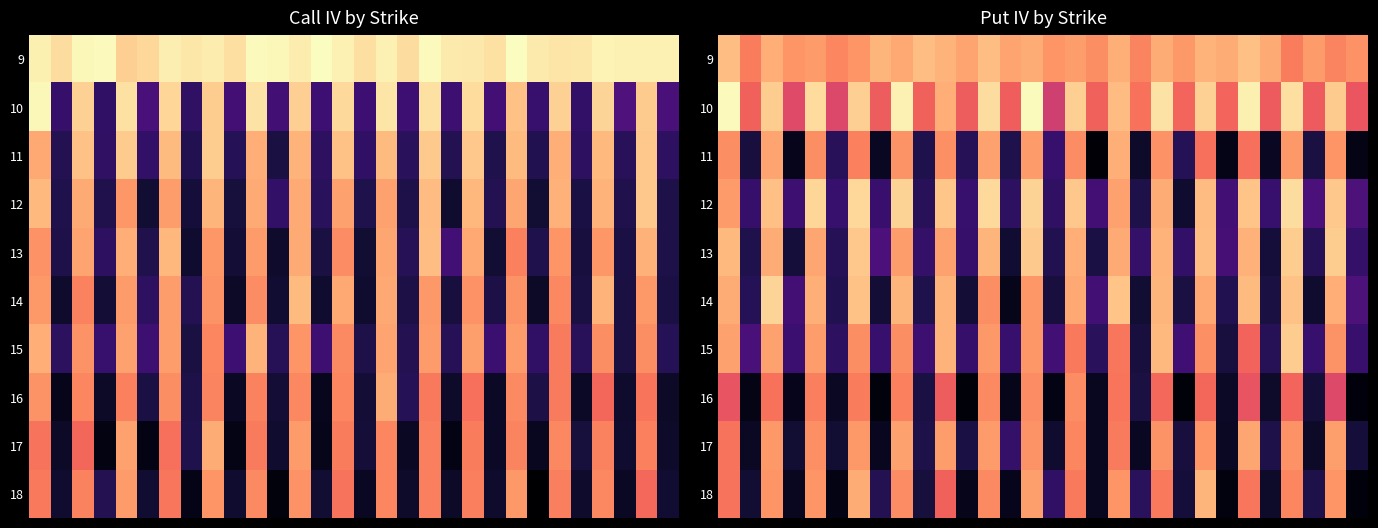

What is the smallest value displayed?

0.4